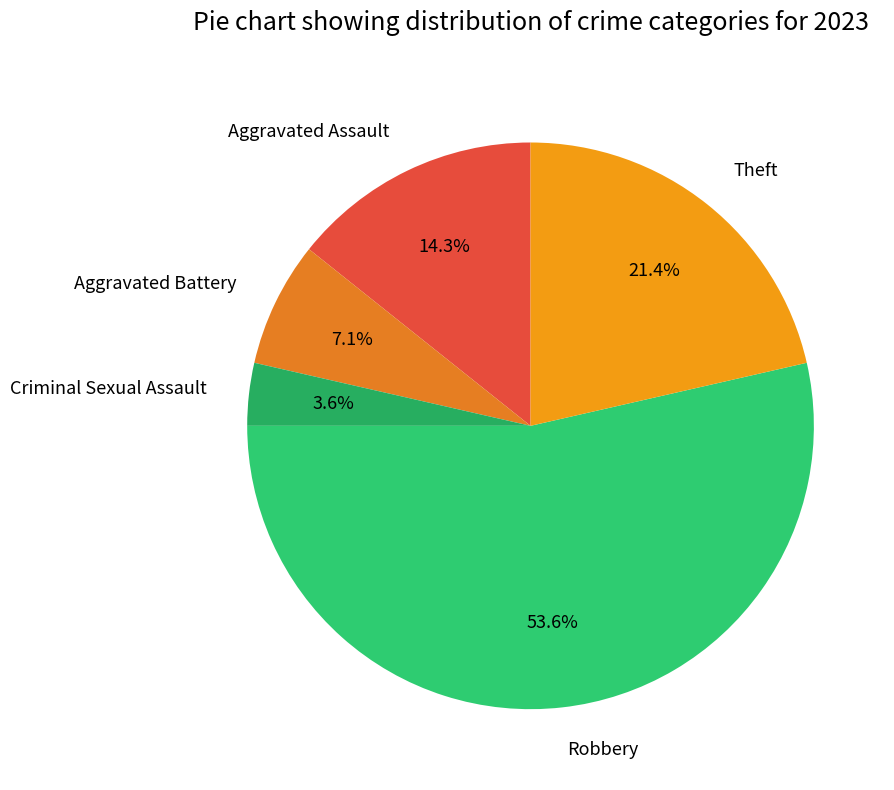

To the nearest percent, what is the difference between the largest and smallest slice percentages?

50%